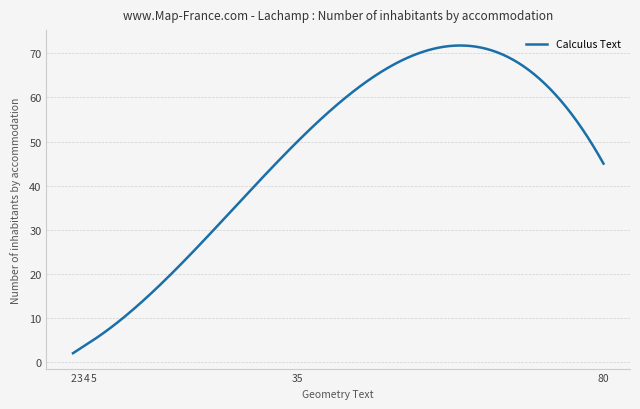

What is the difference between the maximum and minimum values?

69.8